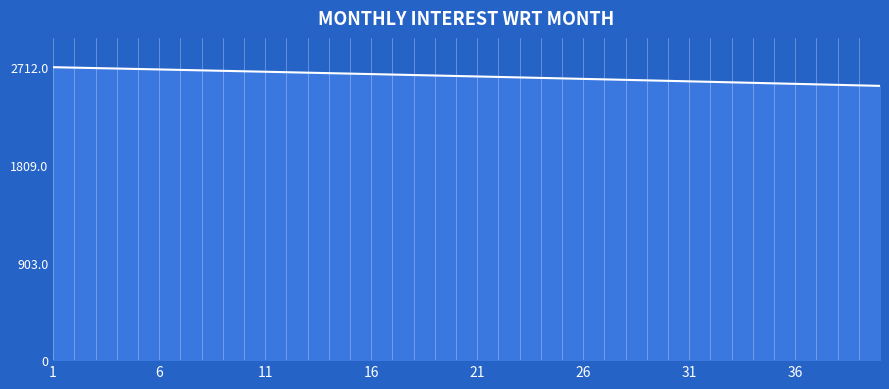

What is the minimum value shown in the chart?

2538.7